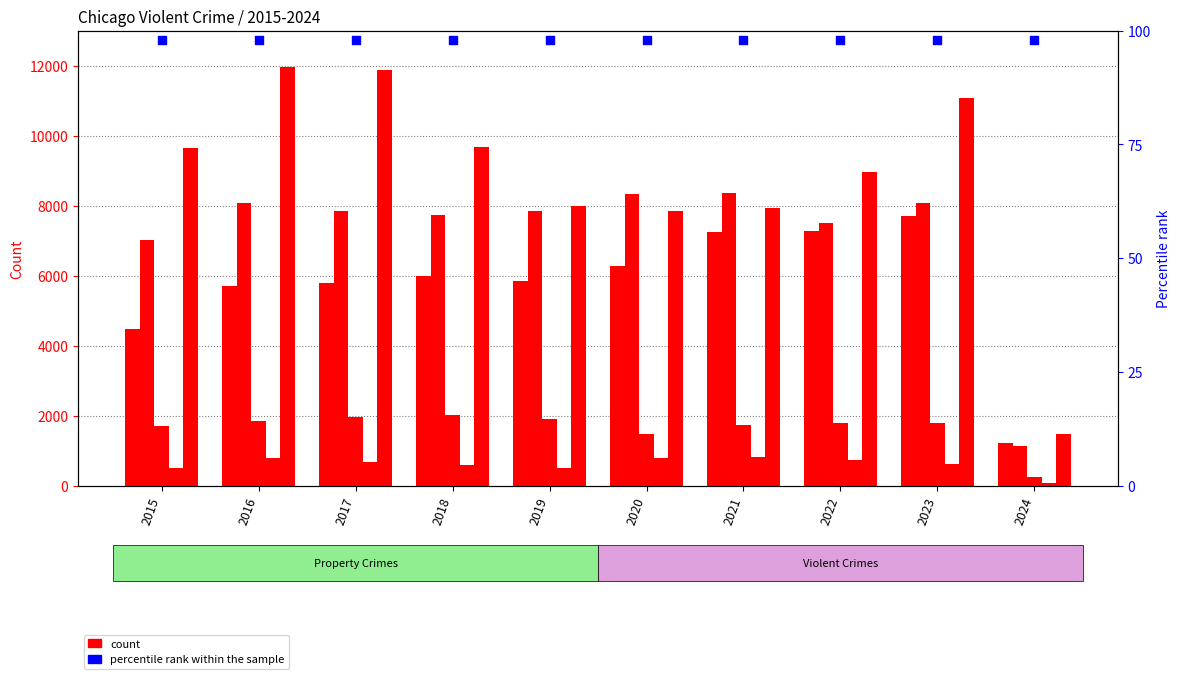

What is the total value across all series at 2016?

28488